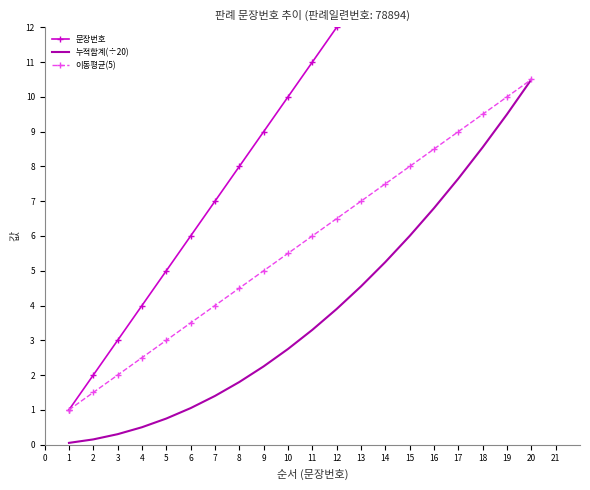

Reading left to right, what are all the values shown in this chart?

문장번호: 1.0	2.0	3.0	4.0	5.0	6.0	7.0	8.0	9.0	10.0	11.0	12.0	13.0	14.0	15.0	16.0	17.0	18.0	19.0	20.0
누적합계(÷20): 0.1	0.1	0.3	0.5	0.8	1.1	1.4	1.8	2.2	2.8	3.3	3.9	4.5	5.2	6.0	6.8	7.7	8.6	9.5	10.5
이동평균(5): 1.0	1.5	2.0	2.5	3.0	3.5	4.0	4.5	5.0	5.5	6.0	6.5	7.0	7.5	8.0	8.5	9.0	9.5	10.0	10.5